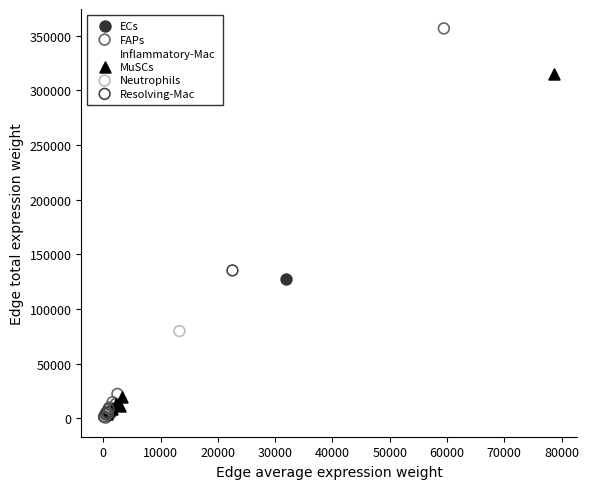

Which series reaches the maximum Y coordinate?

FAPs